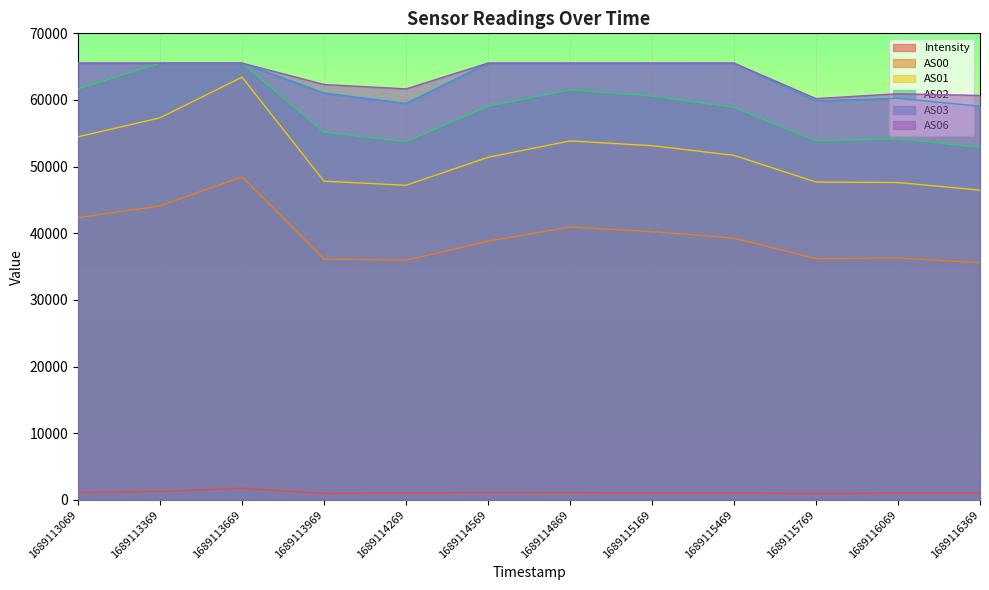

True or false: Intensity and AS00 intersect in this chart.

False